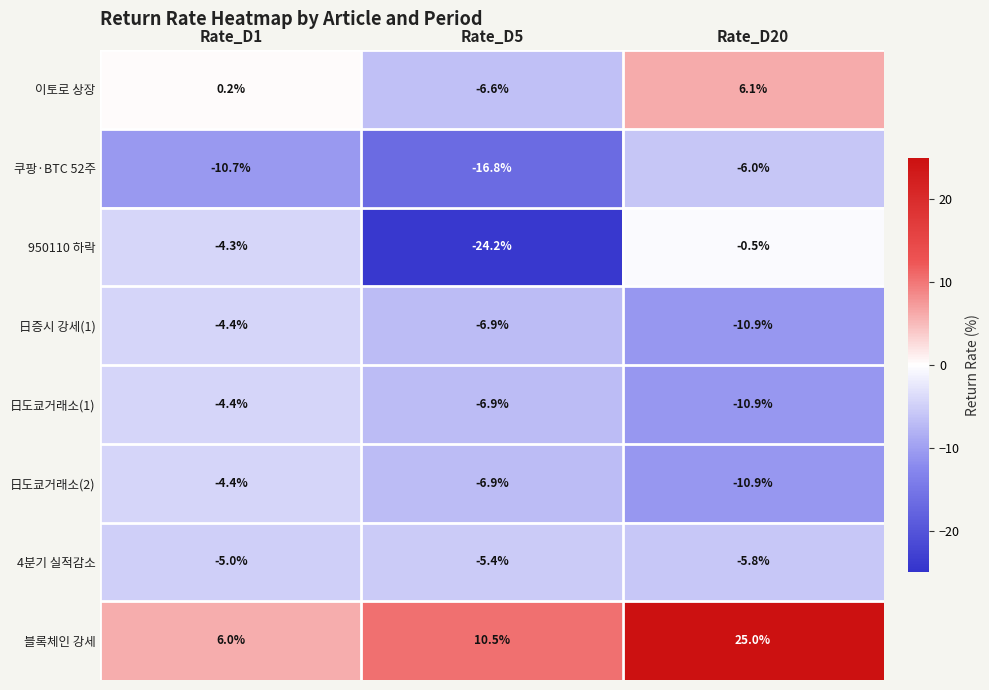

Reading right to left, transcribe all the data shown in this chart.

이토로 상장: 6.1	-6.6	0.2
쿠팡·BTC 52주: -6.0	-16.8	-10.7
950110 하락: -0.5	-24.2	-4.3
日증시 강세(1): -10.9	-6.9	-4.4
日도쿄거래소(1): -10.9	-6.9	-4.4
日도쿄거래소(2): -10.9	-6.9	-4.4
4분기 실적감소: -5.8	-5.4	-5.0
블록체인 강세: 25.0	10.5	6.0